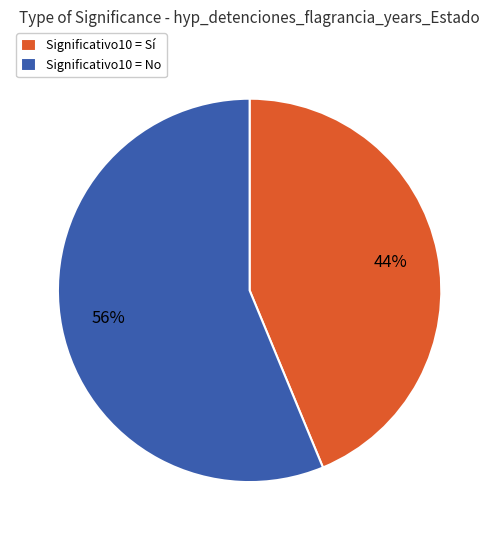

Combined, do Significativo10 = Sí and Significativo10 = No account for over 50%?

Yes